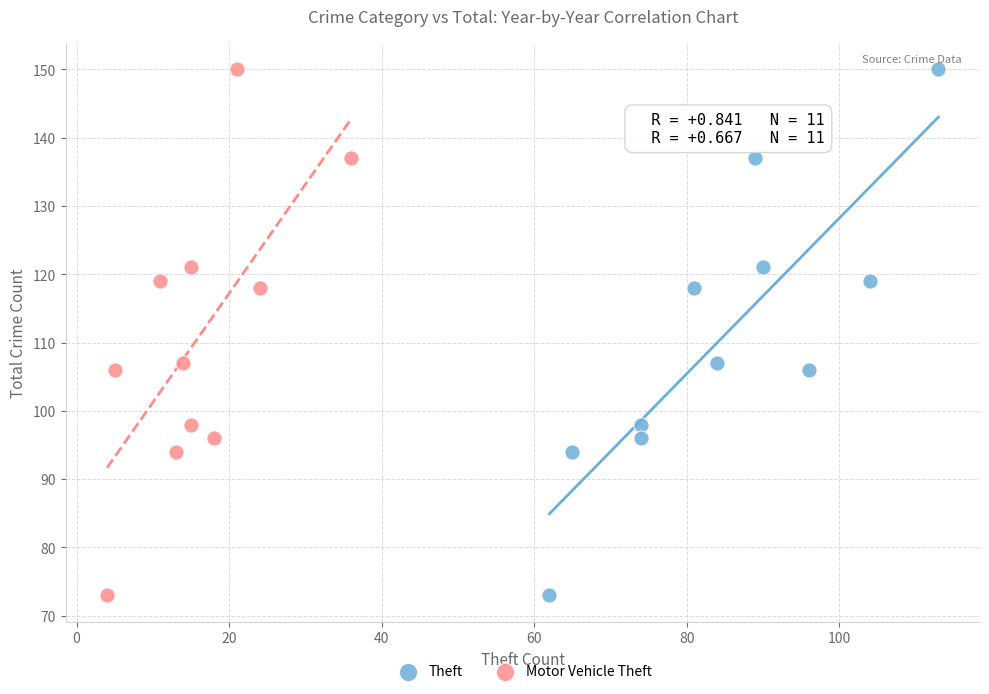

What are all the series names shown in the legend?

Theft, Motor Vehicle Theft